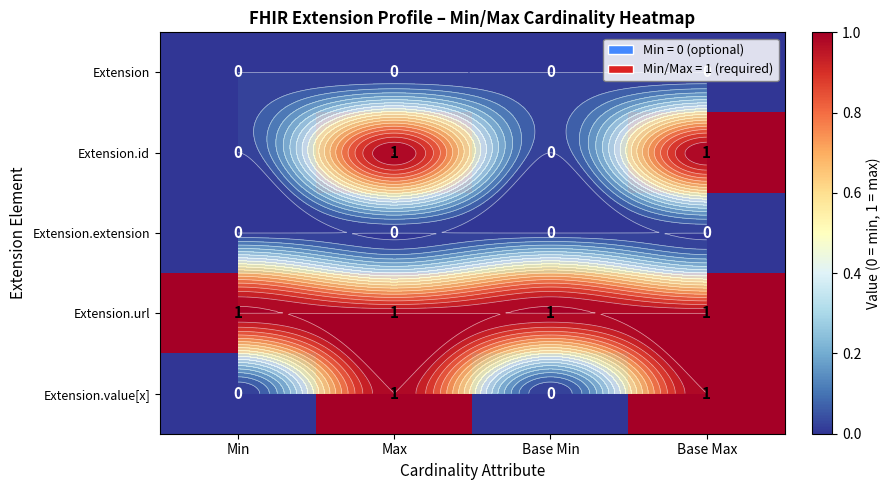

Rank the series at Base Max from highest to lowest value.

Extension.id, Extension.url, Extension.value[x], Extension, Extension.extension